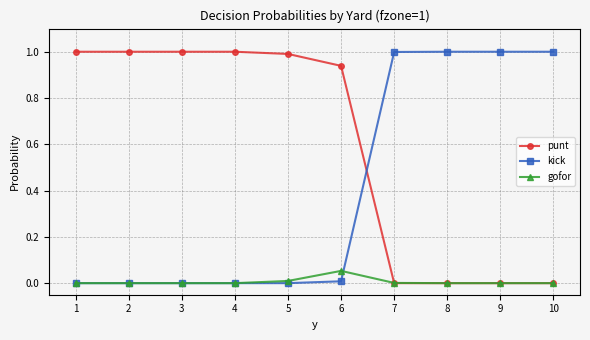

What are all the series names shown in the legend?

punt, kick, gofor